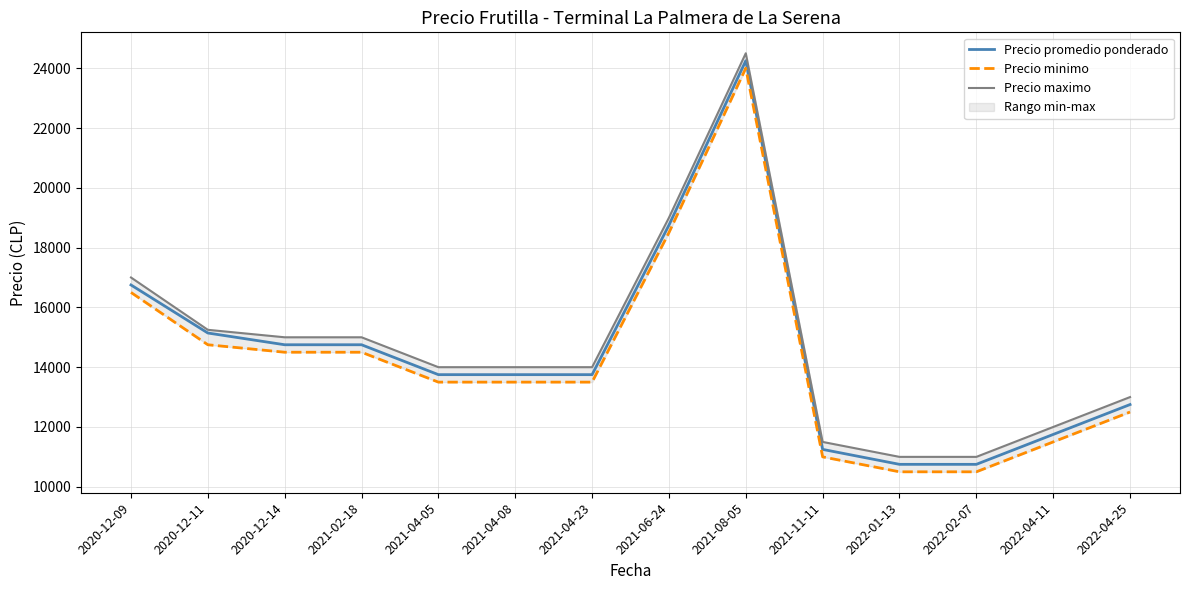

Which series has the widest spread of values?

Precio promedio ponderado